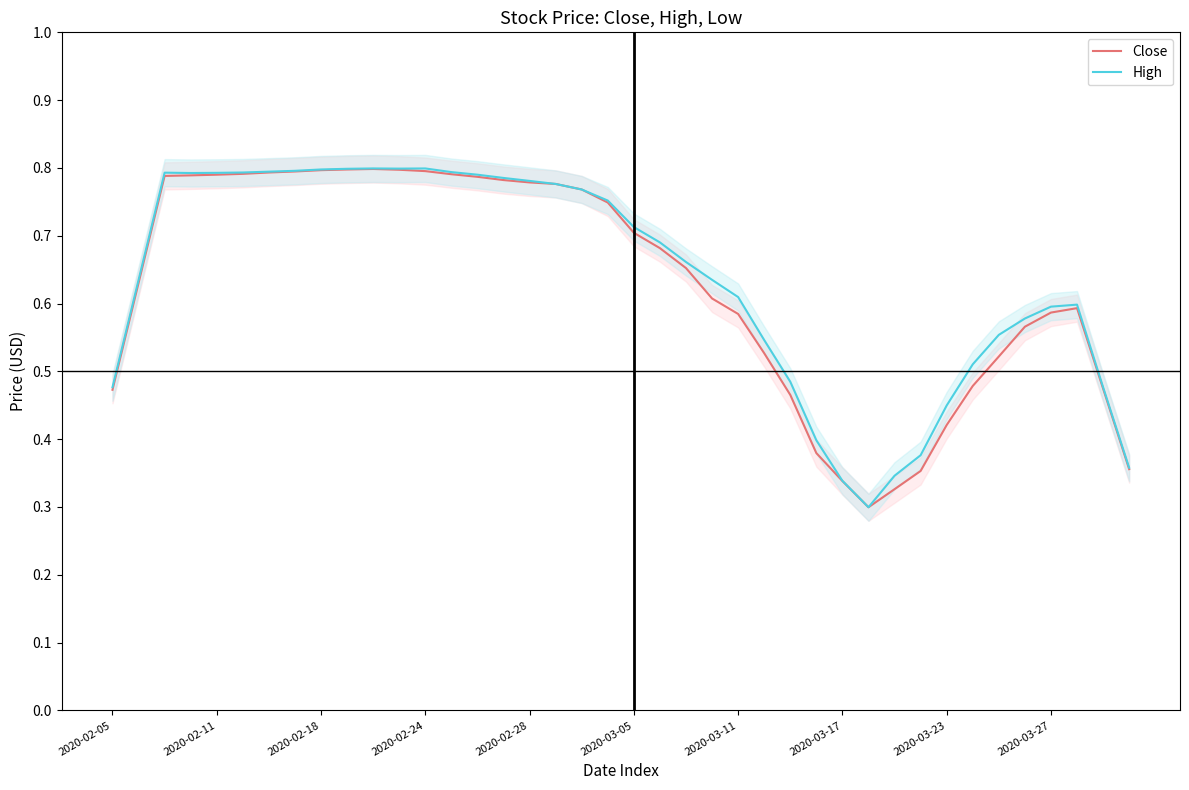

How many interior local peaks does the High series have?

4